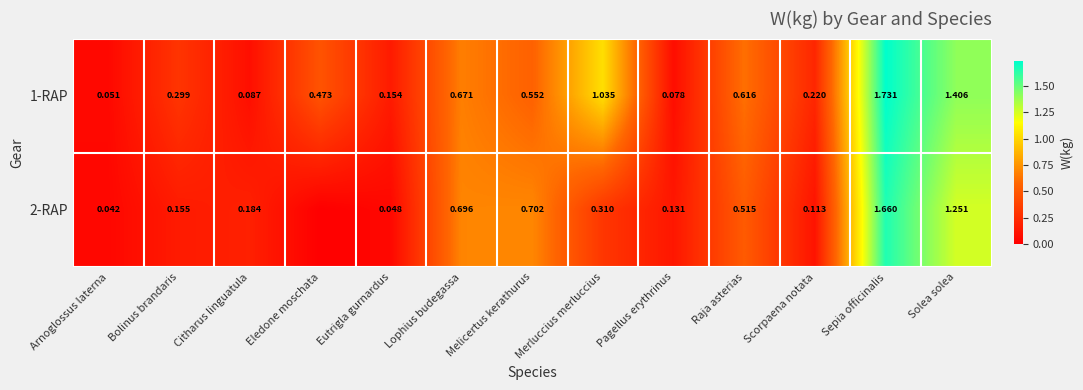

List the labels in order of 1-RAP value, largest first.

Sepia officinalis, Solea solea, Merluccius merluccius, Lophius budegassa, Raja asterias, Melicertus kerathurus, Eledone moschata, Bolinus brandaris, Scorpaena notata, Eutrigla gurnardus, Citharus linguatula, Pagellus erythrinus, Arnoglossus laterna